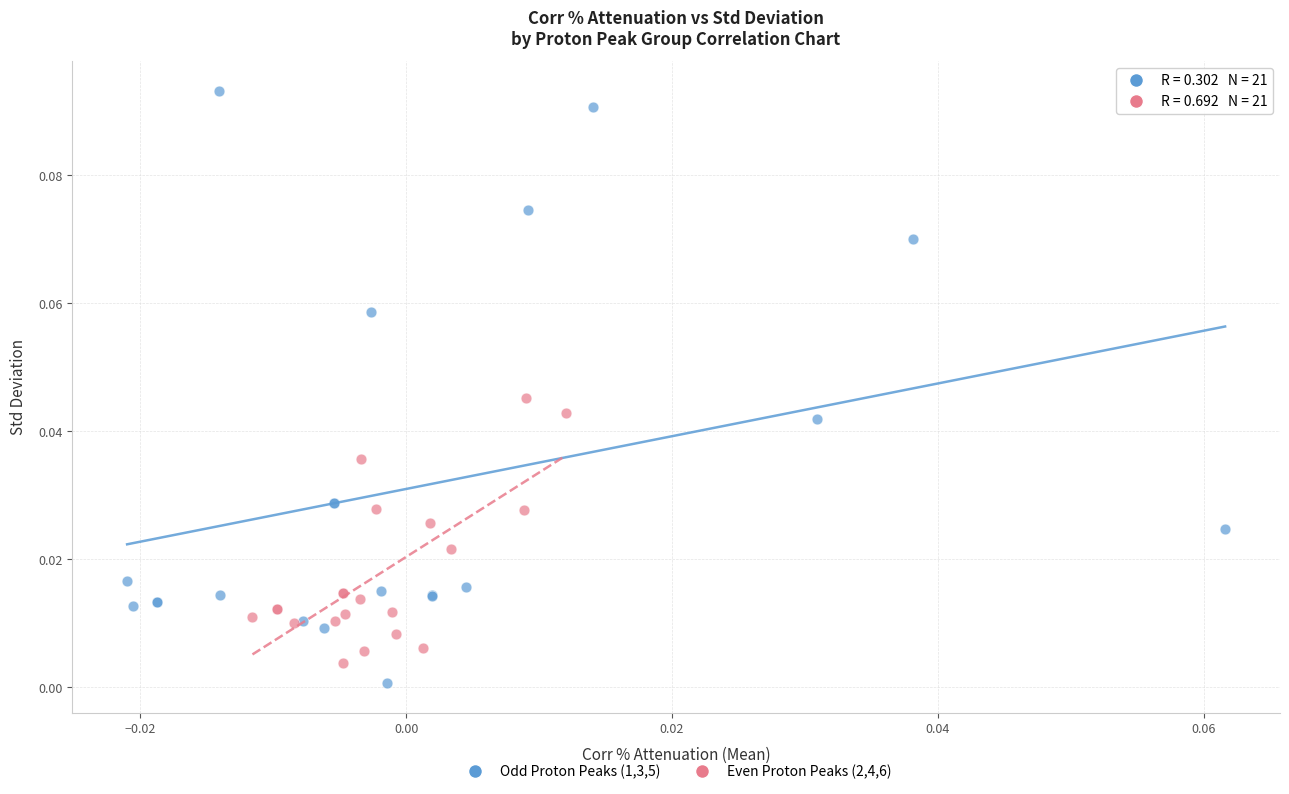

Which series contains the highest Y value?

Odd Proton Peaks (1,3,5)